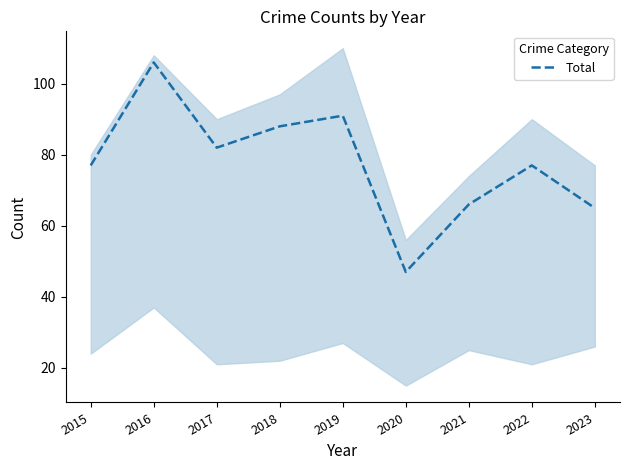

What is the change in value from 2022 to 2023?

-12